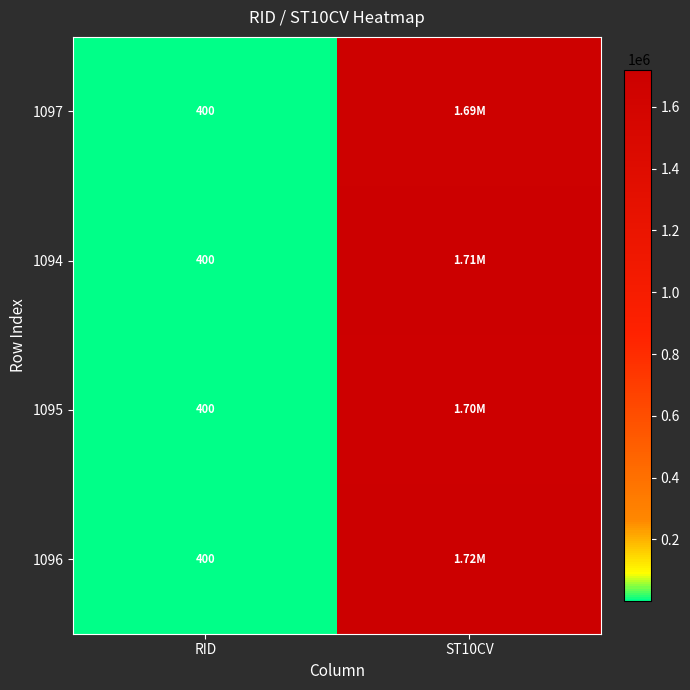

What is the total value across all series at RID?

1600